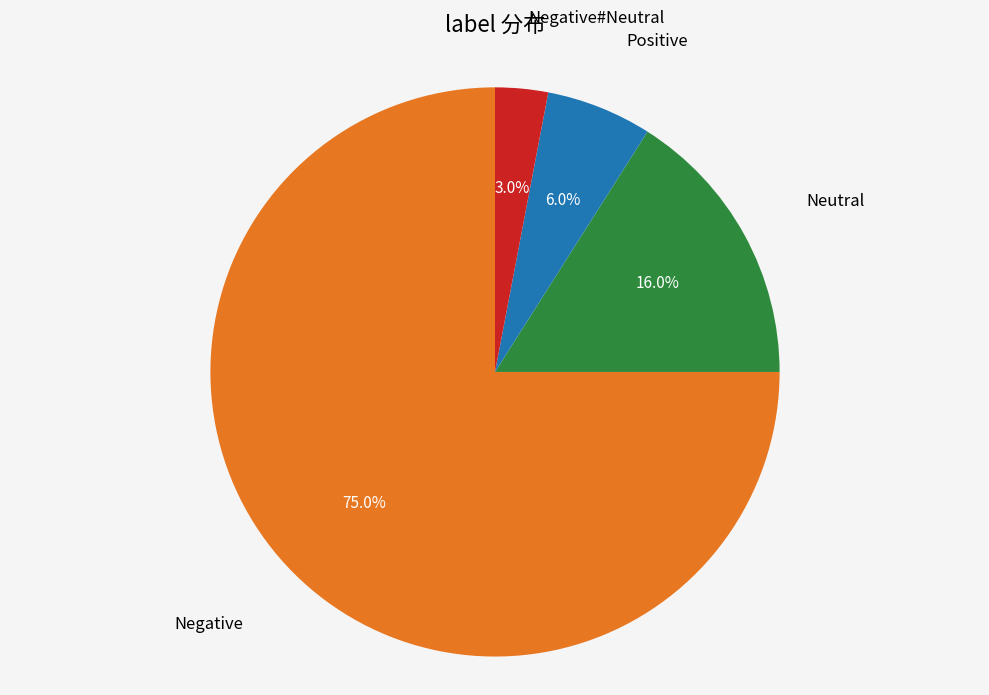

Count the number of slices in the pie.

4